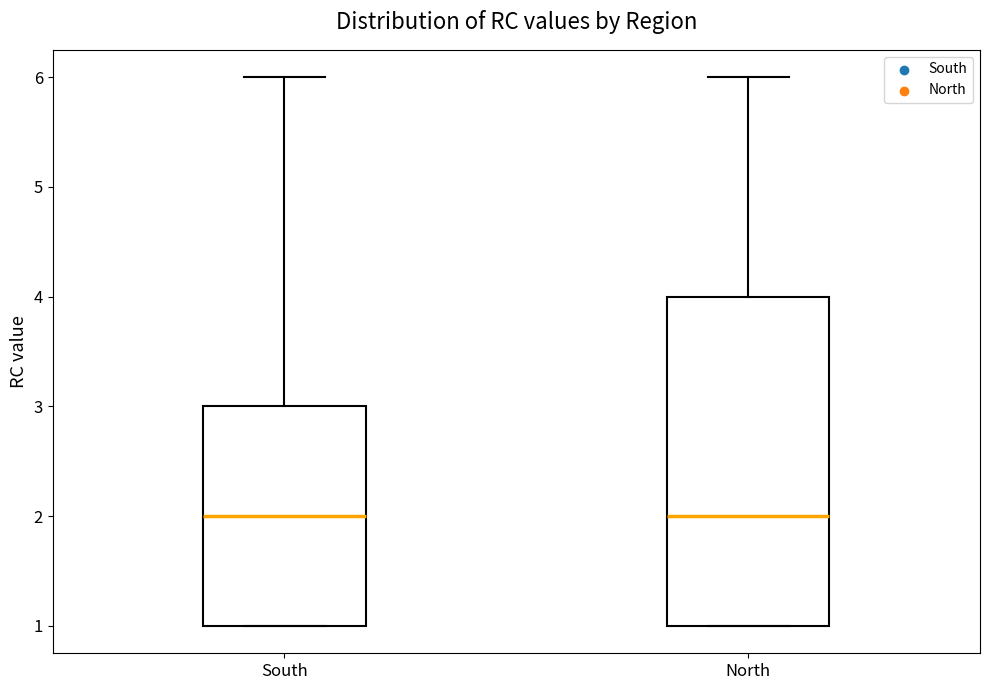

Reading left to right, read every box against the y-axis: the position of its median line, the range the box covers, and the ends of its whiskers. The values are not printed on the chart, so give them approximately, as read against the axis.

South: median 2, box 1 to 3, whiskers 1 to 6
North: median 2, box 1 to 4, whiskers 1 to 6